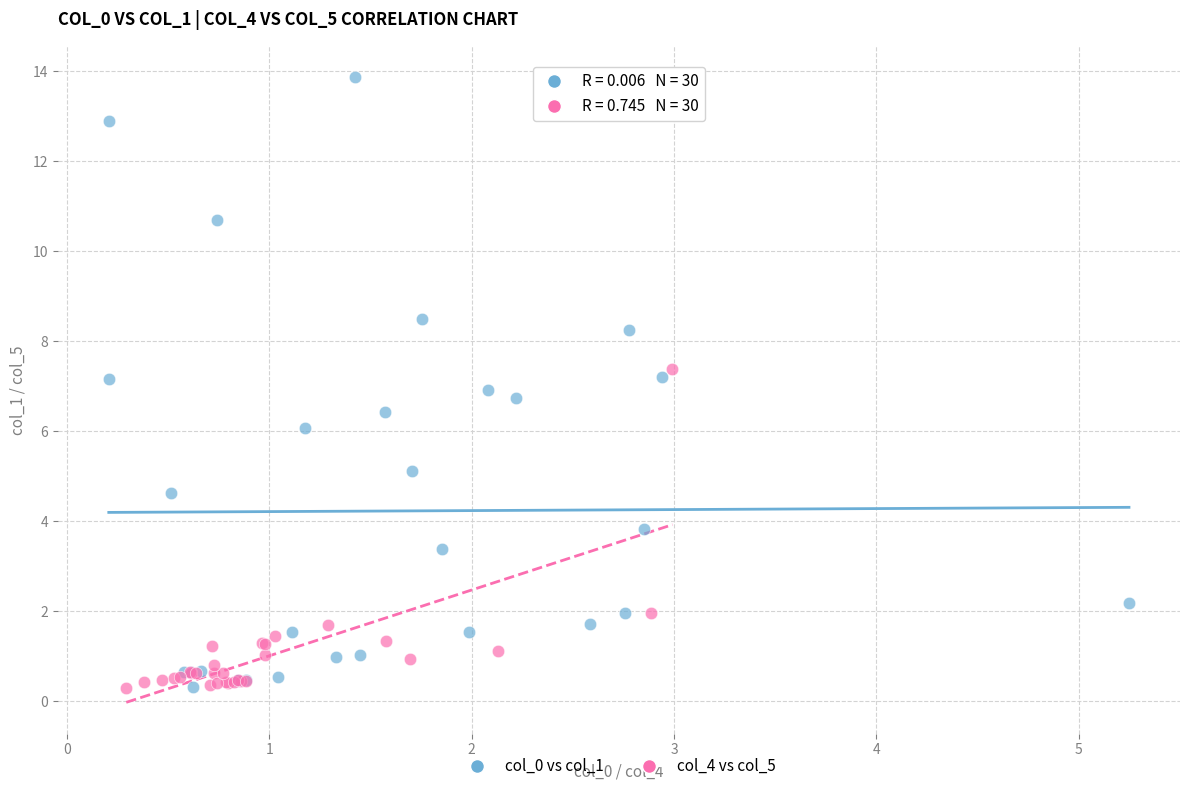

Which series contains the highest Y value?

col_0 vs col_1